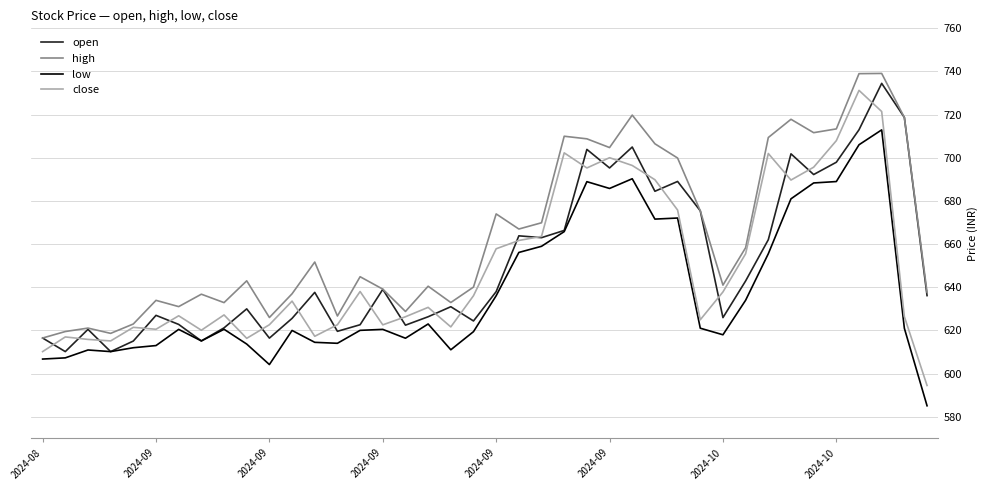

True or false: high and low cross at least once.

False